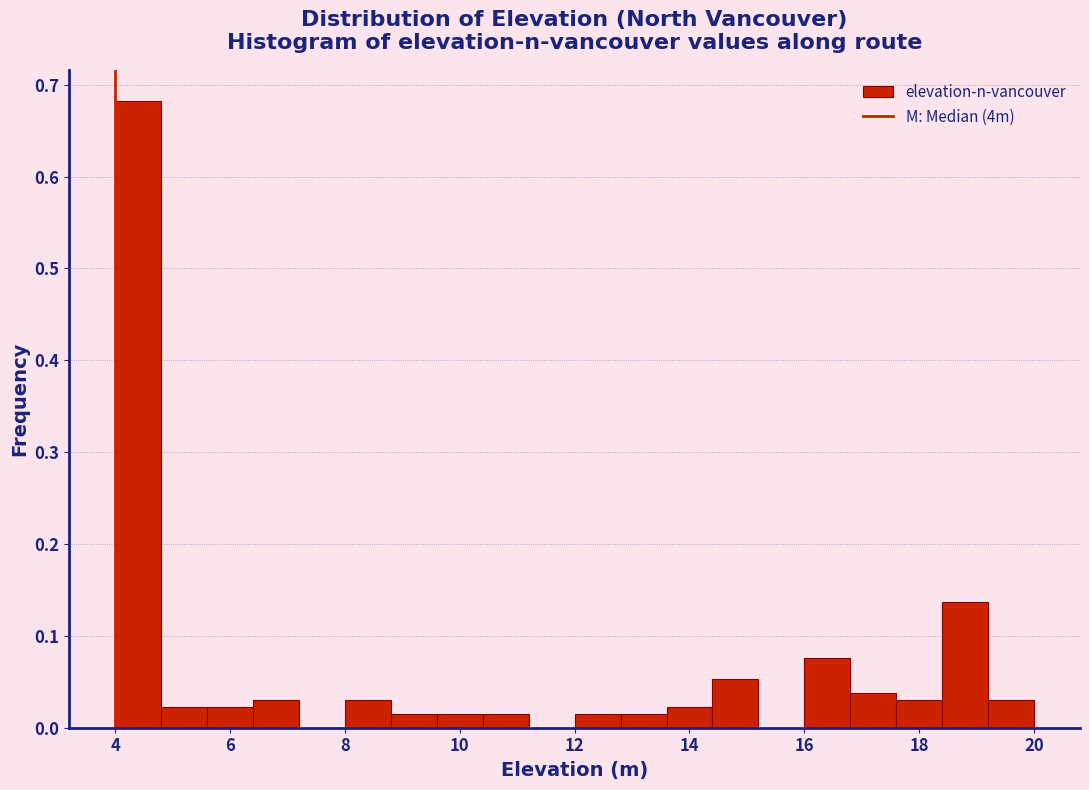

Reading left to right, transcribe this chart: for each bar, give the range it covers on the x-axis and its height. The values are not printed on the chart, so give them approximately, as read against the axis.

4.0 to 4.8: 0.68
4.8 to 5.6: 0.02
5.6 to 6.4: 0.02
6.4 to 7.2: 0.03
7.2 to 8.0: 0
8.0 to 8.8: 0.03
8.8 to 9.6: 0.02
9.6 to 10.4: 0.02
10.4 to 11.2: 0.02
11.2 to 12.0: 0
12.0 to 12.8: 0.02
12.8 to 13.6: 0.02
13.6 to 14.4: 0.02
14.4 to 15.2: 0.05
15.2 to 16.0: 0
16.0 to 16.8: 0.08
16.8 to 17.6: 0.04
17.6 to 18.4: 0.03
18.4 to 19.2: 0.14
19.2 to 20.0: 0.03